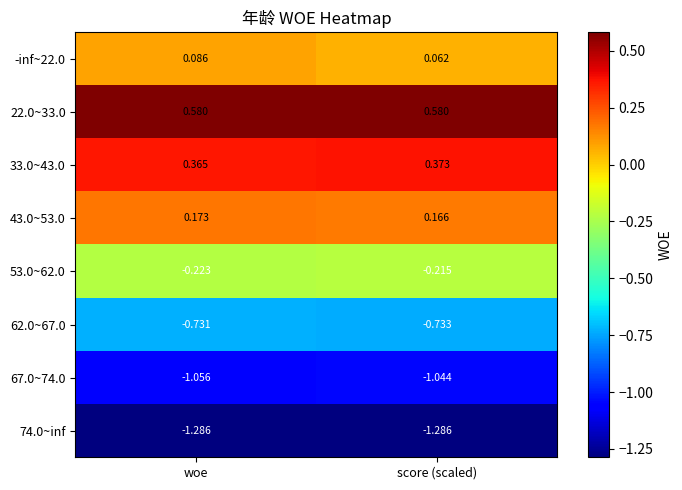

Which category has the lowest value in the 33.0~43.0 series?

woe